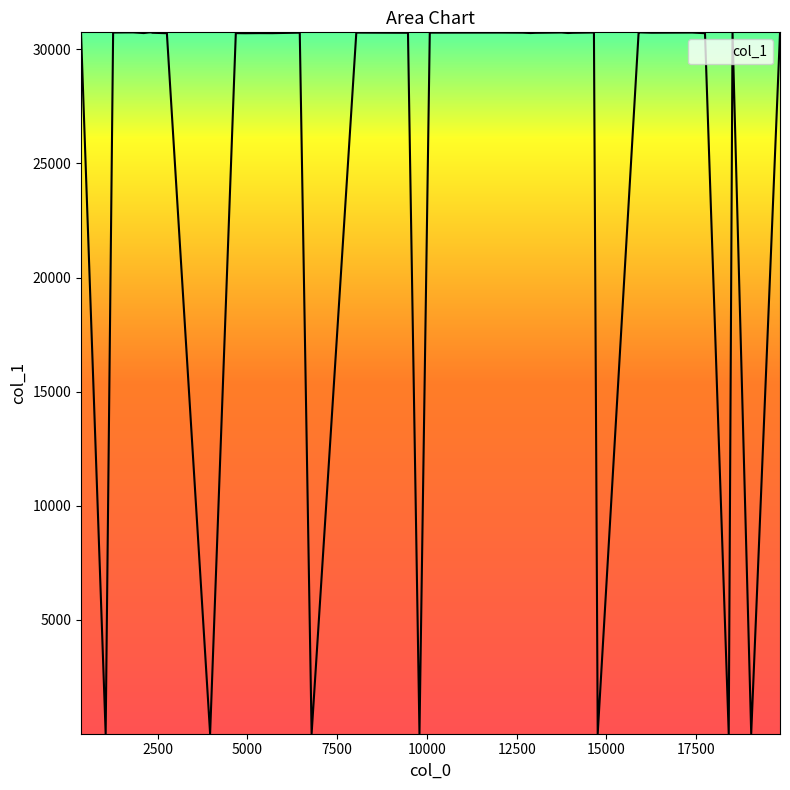

How many lines are shown in the chart?

1